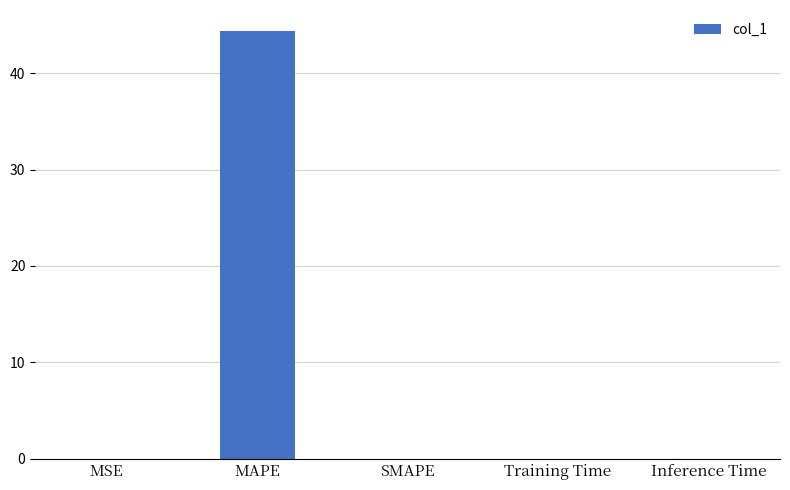

What is the greatest value displayed?

44.3